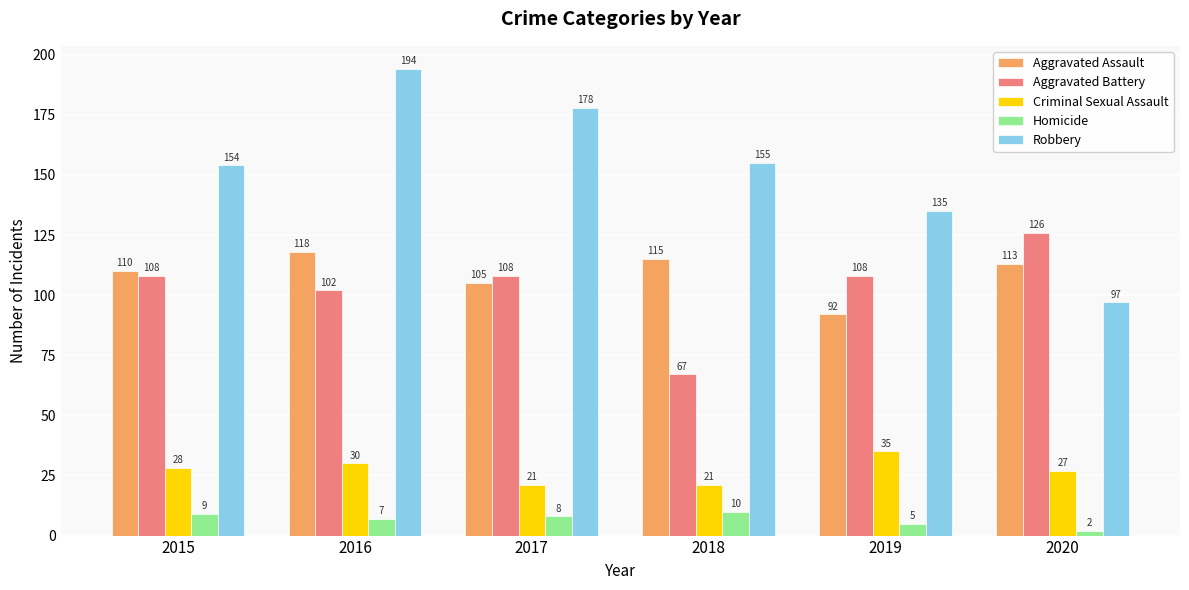

Rank the series by their maximum value, from highest to lowest.

Robbery, Aggravated Battery, Aggravated Assault, Criminal Sexual Assault, Homicide